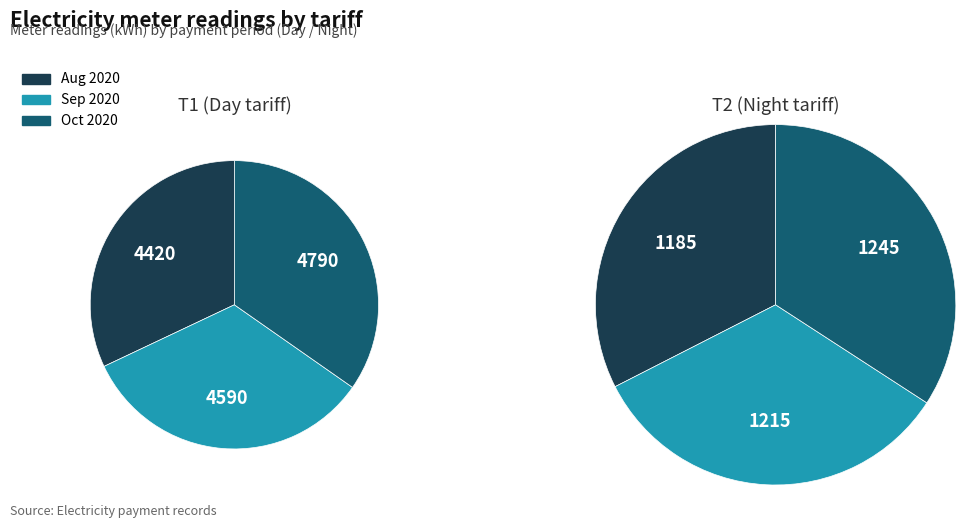

Does any single category account for the majority?

No